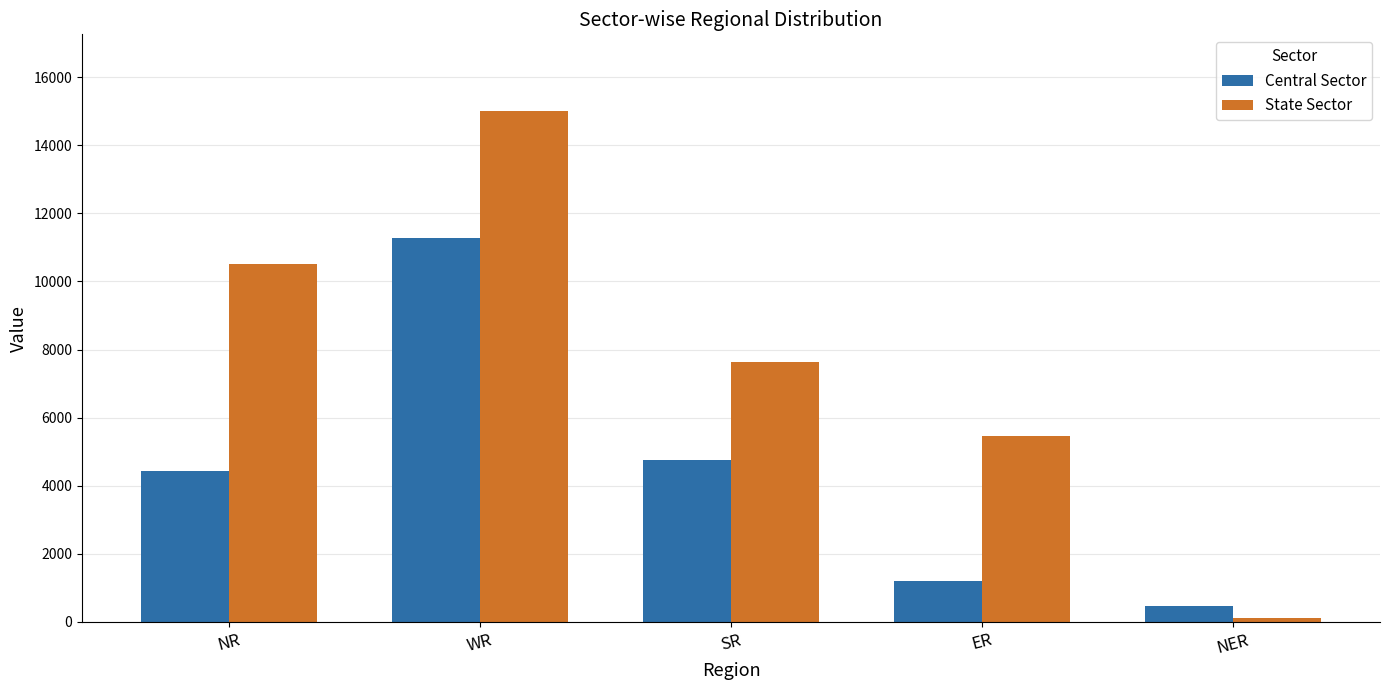

Rank the series by their average value, from highest to lowest.

State Sector, Central Sector